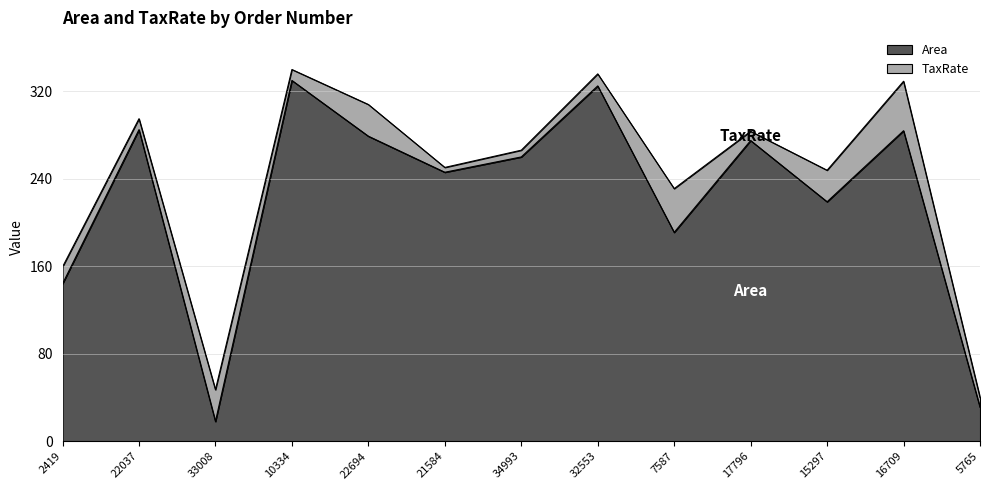

What is the label of the 3rd point from the left?

33008